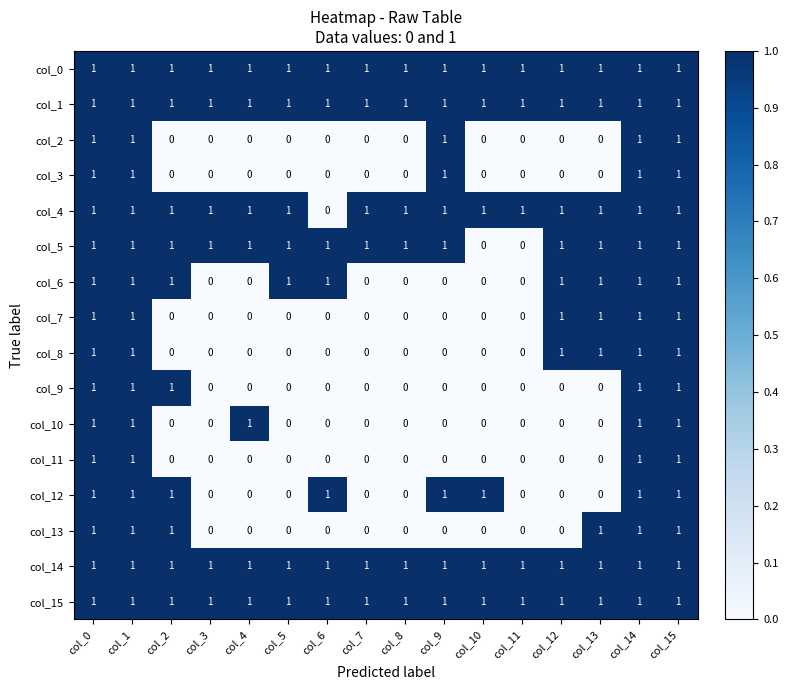

Is it true that col_9 equals 1 at col_14?

True